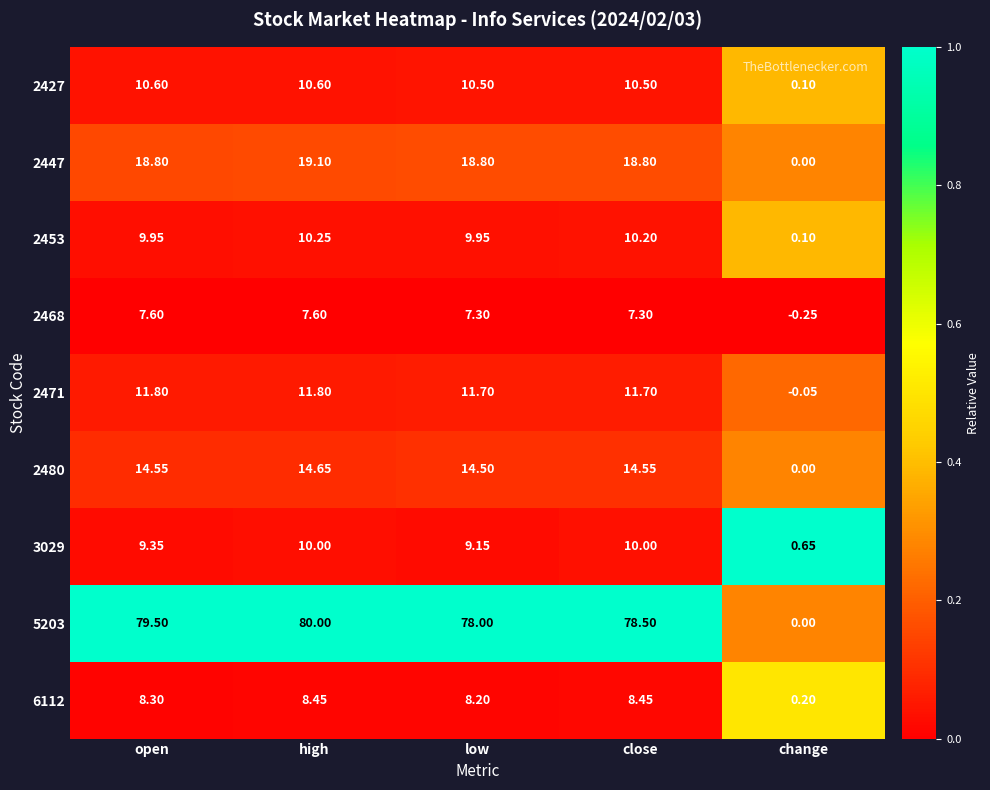

Is the value of 2468 at change greater than the value of 2480 at close?

No